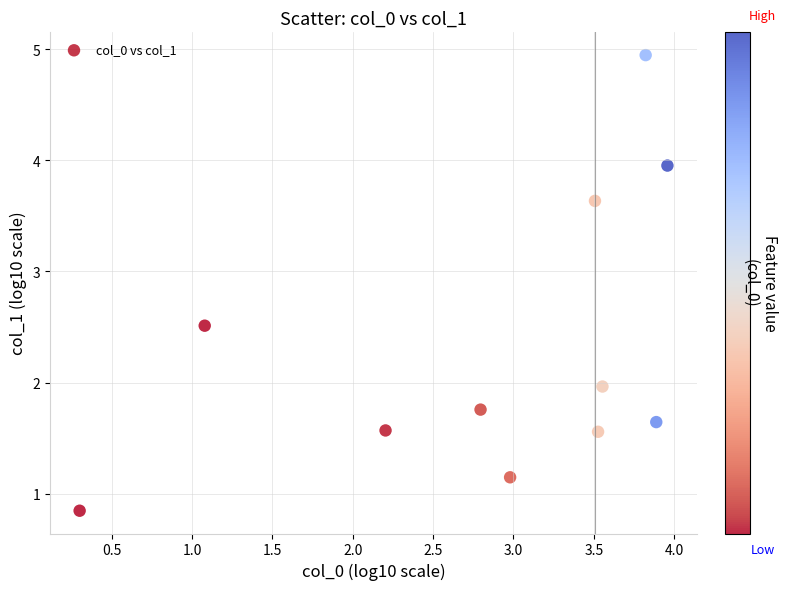

What is the range of X values (max minus min)?

3.7